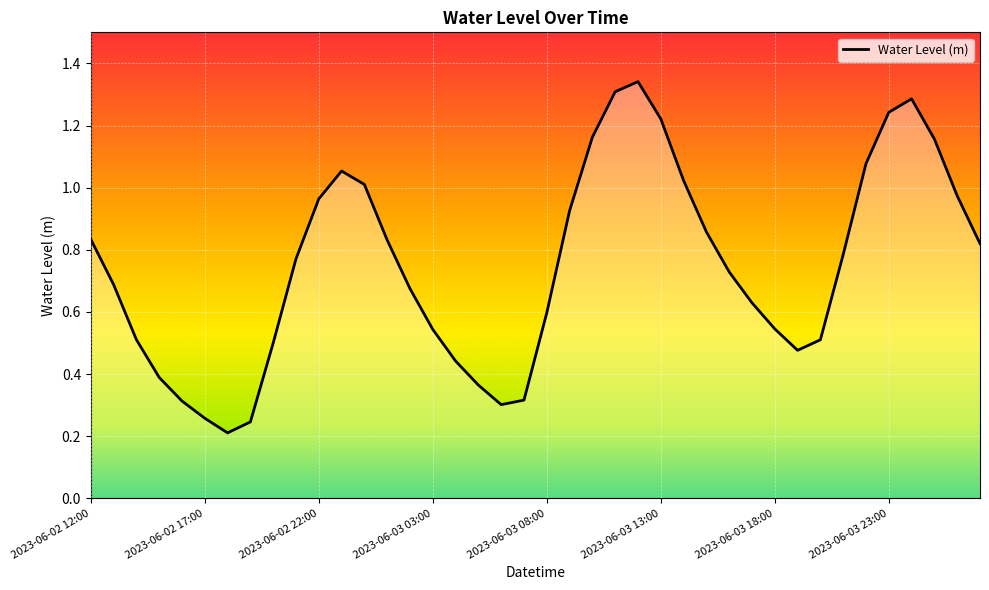

How many lines are shown in the chart?

1